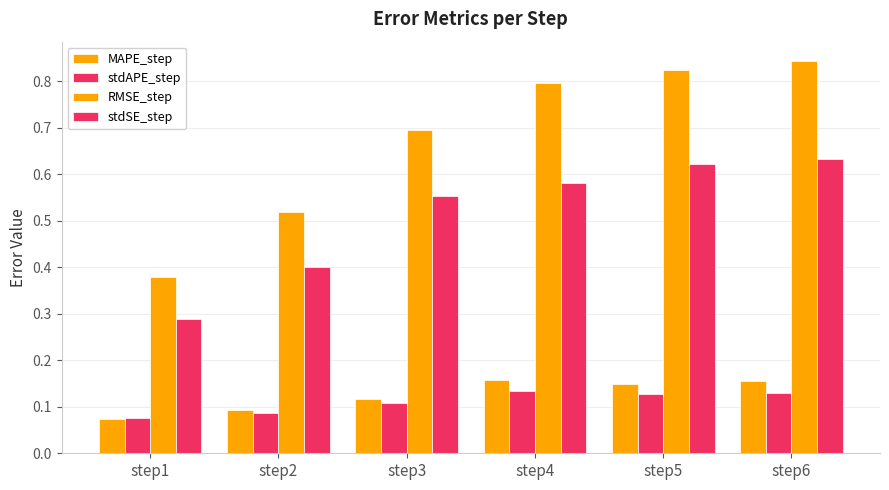

At which category does the chart reach its peak across all series?

step6